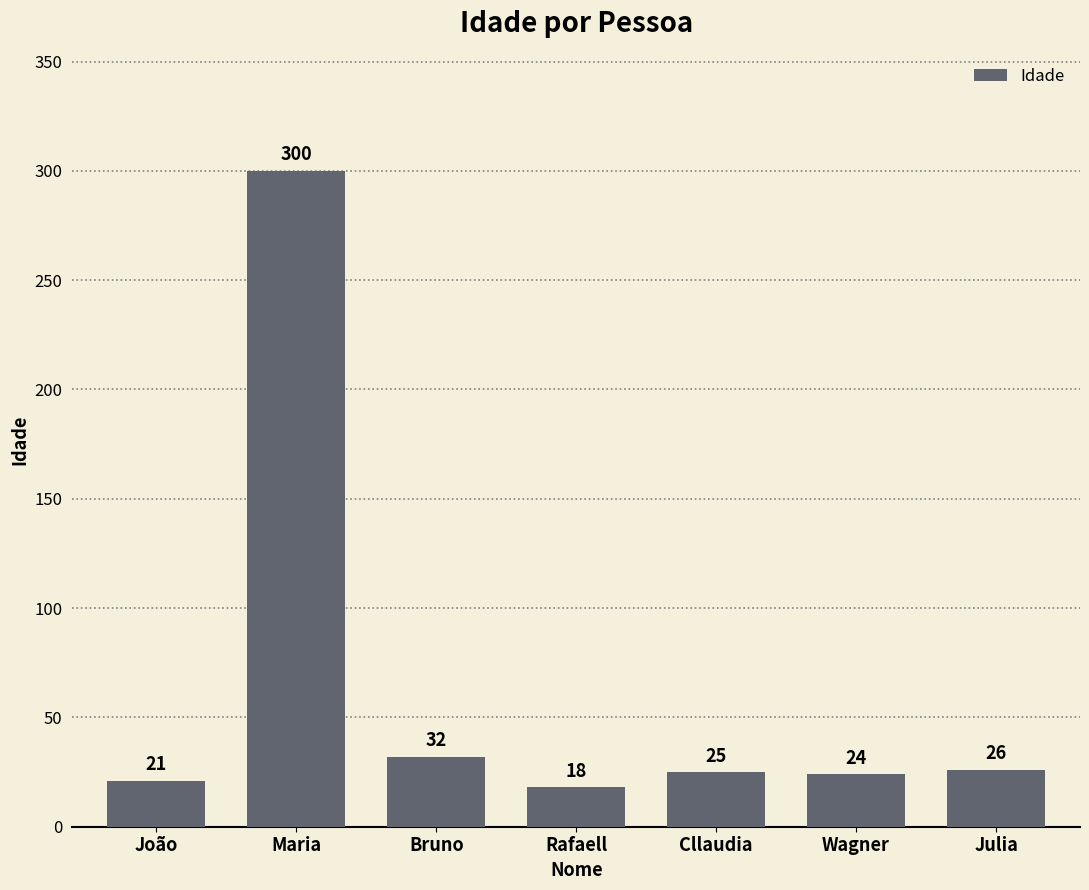

List the labels in order of value, smallest first.

Rafaell, João, Wagner, Cllaudia, Julia, Bruno, Maria